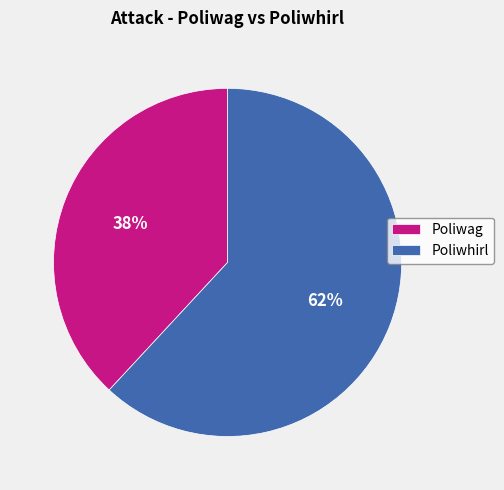

Which category has the smallest portion of the pie?

Poliwag